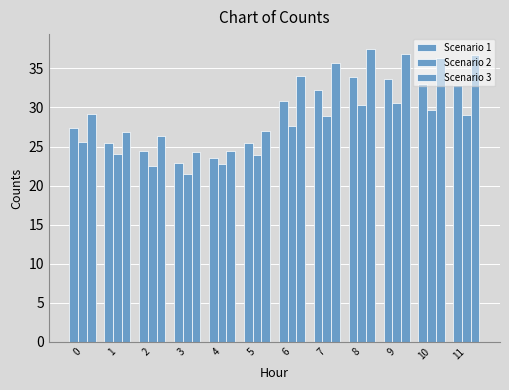

At which category is the sum across all series the highest?

8